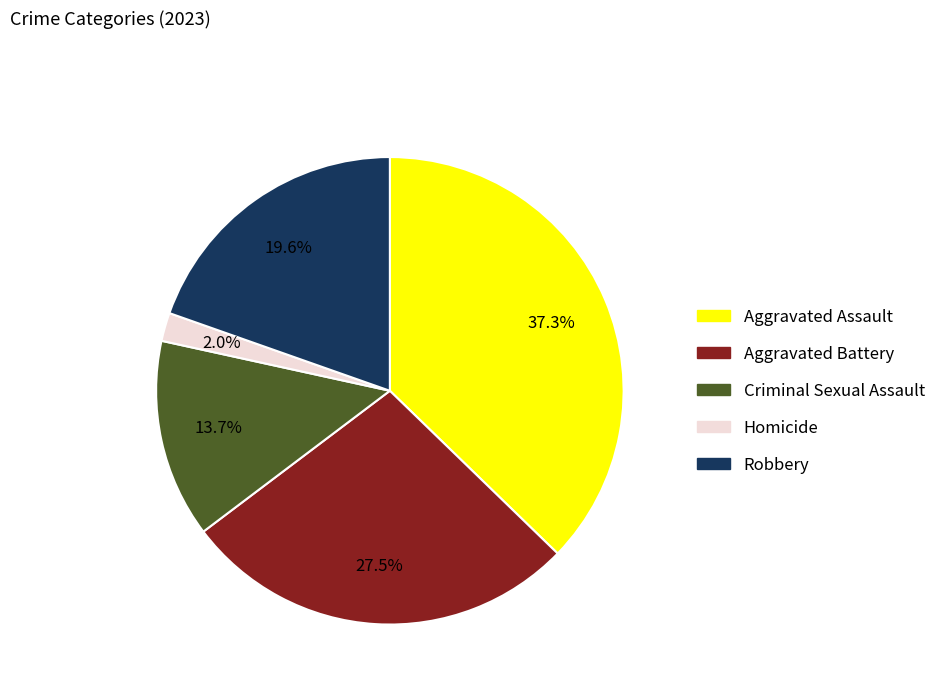

Is there a majority slice in this chart?

No